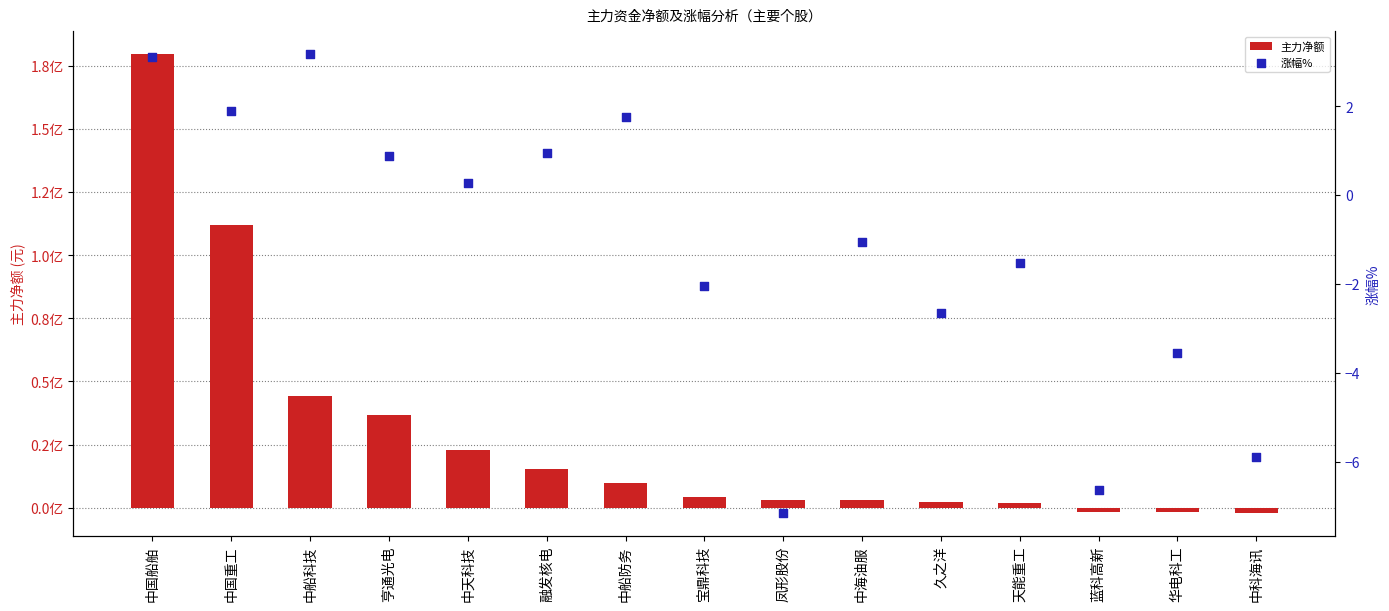

What is the total value across all series at 凤形股份?

3102179.9